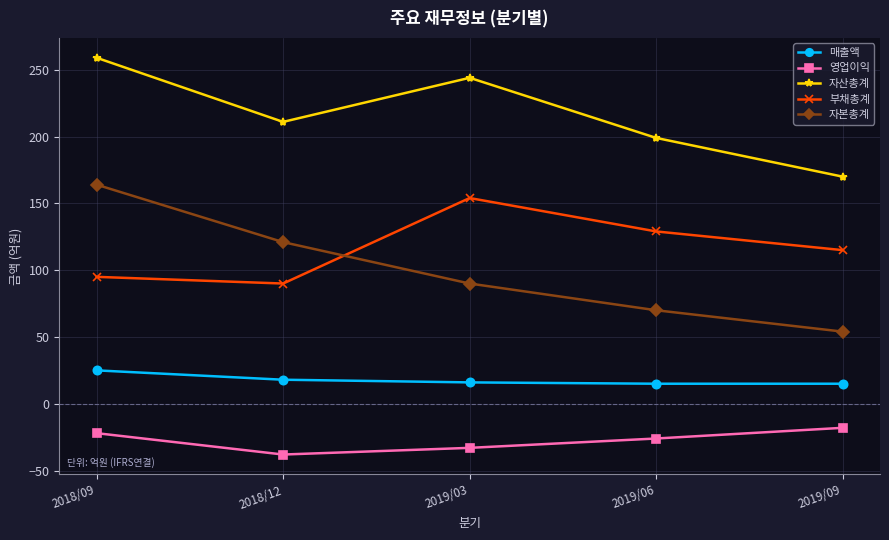

What is the average value of the 매출액 series?

18